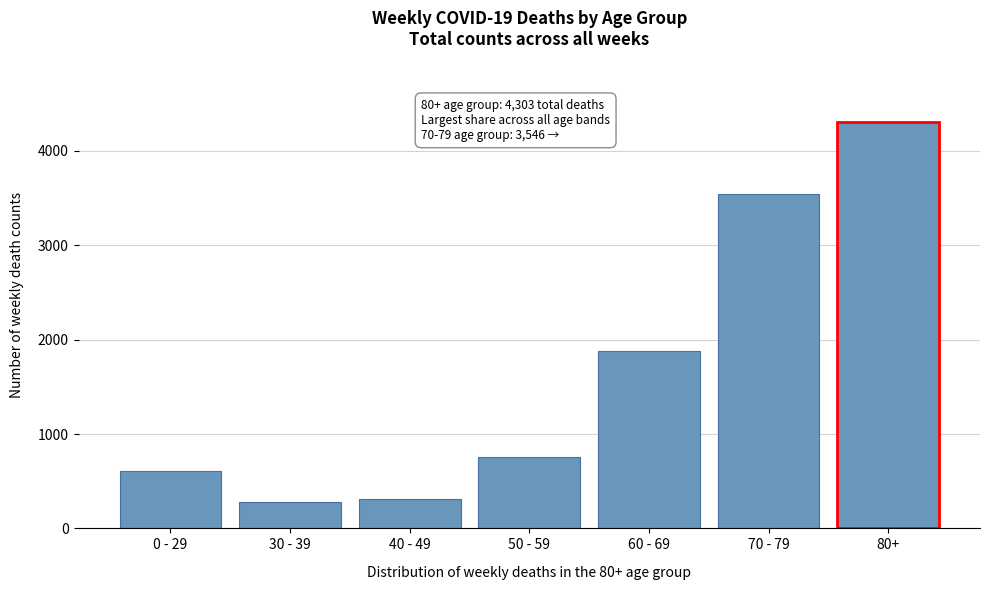

Reading right to left, extract all data points from this chart.

4303	3546	1875	754	307	278	608